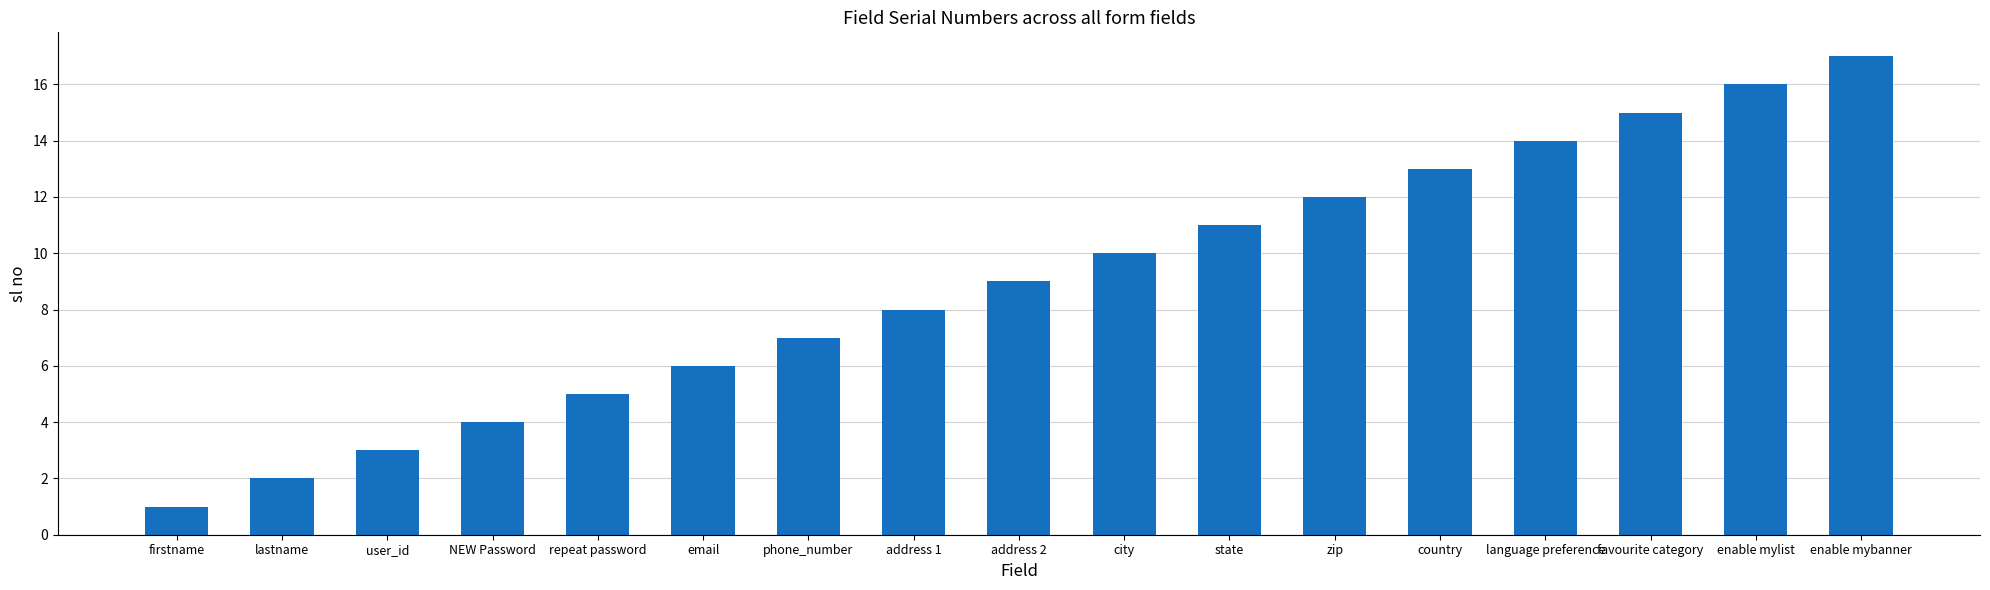

Which category has the lowest value across all series?

firstname